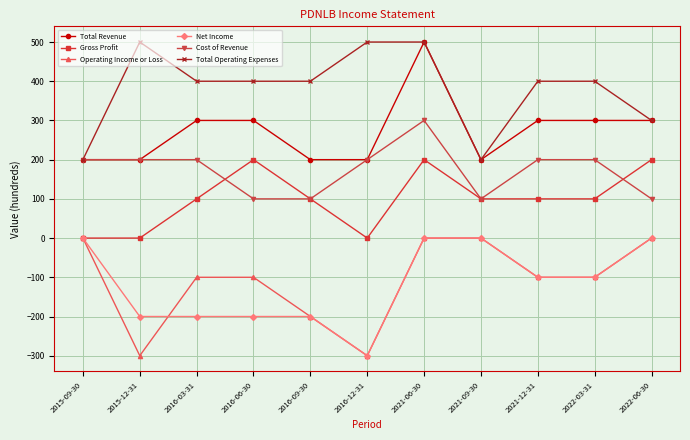

What is the label of the 3rd point from the left?

2016-03-31